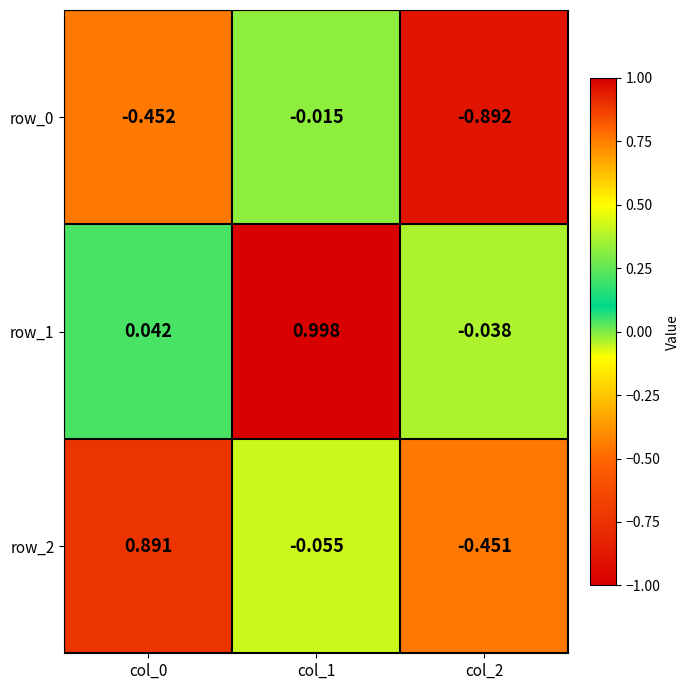

What is the difference between the highest and lowest values at col_0?

1.3